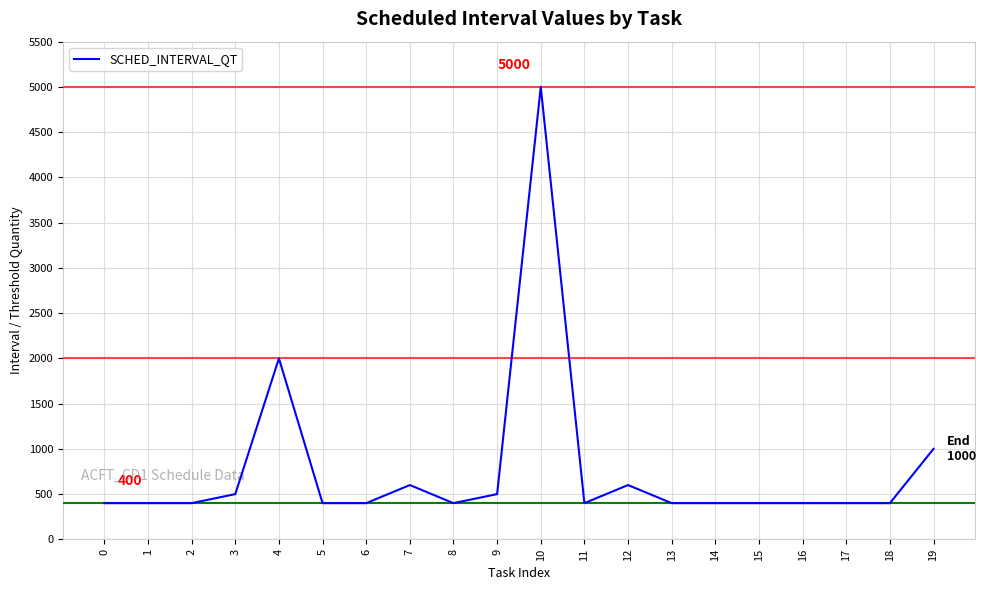

Reading left to right, extract all data points from this chart.

400	400	400	500	2000	400	400	600	400	500	5000	400	600	400	400	400	400	400	400	1000